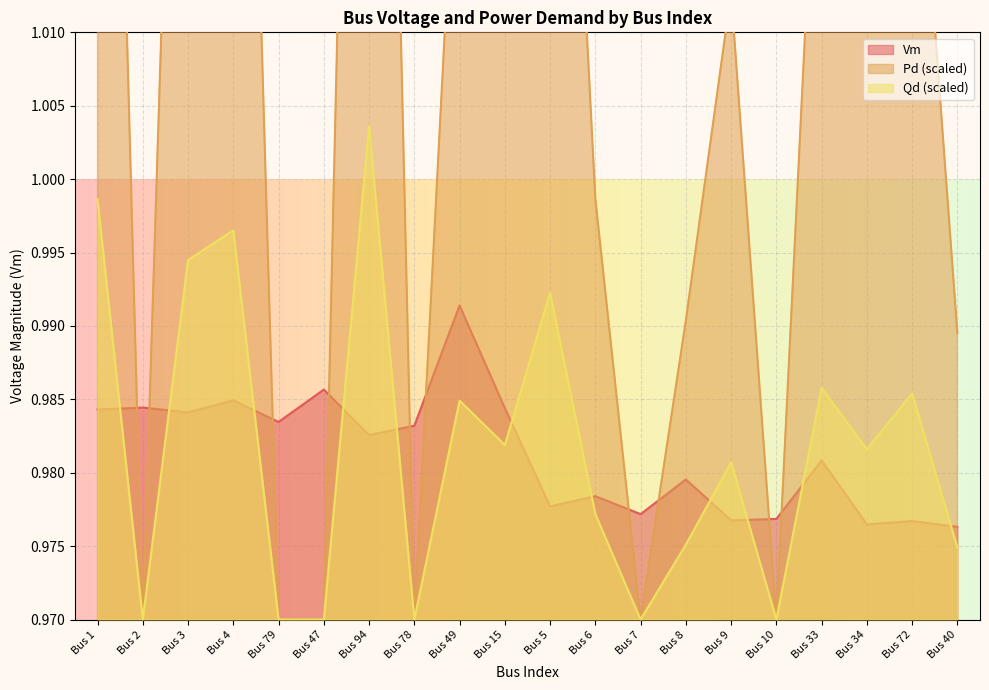

Reading left to right, transcribe all the data shown in this chart.

Vm: Bus 1=1.0	Bus 2=1.0	Bus 3=1.0	Bus 4=1.0	Bus 79=1.0	Bus 47=1.0	Bus 94=1.0	Bus 78=1.0	Bus 49=1.0	Bus 15=1.0	Bus 5=1.0	Bus 6=1.0	Bus 7=1.0	Bus 8=1.0	Bus 9=1.0	Bus 10=1.0	Bus 33=1.0	Bus 34=1.0	Bus 72=1.0	Bus 40=1.0
Pd: Bus 1=1.1	Bus 2=1.0	Bus 3=1.1	Bus 4=1.1	Bus 79=1.0	Bus 47=1.0	Bus 94=1.1	Bus 78=1.0	Bus 49=1.0	Bus 15=1.0	Bus 5=1.1	Bus 6=1.0	Bus 7=1.0	Bus 8=1.0	Bus 9=1.0	Bus 10=1.0	Bus 33=1.0	Bus 34=1.0	Bus 72=1.0	Bus 40=1.0
Qd: Bus 1=1.0	Bus 2=1.0	Bus 3=1.0	Bus 4=1.0	Bus 79=1.0	Bus 47=1.0	Bus 94=1.0	Bus 78=1.0	Bus 49=1.0	Bus 15=1.0	Bus 5=1.0	Bus 6=1.0	Bus 7=1.0	Bus 8=1.0	Bus 9=1.0	Bus 10=1.0	Bus 33=1.0	Bus 34=1.0	Bus 72=1.0	Bus 40=1.0